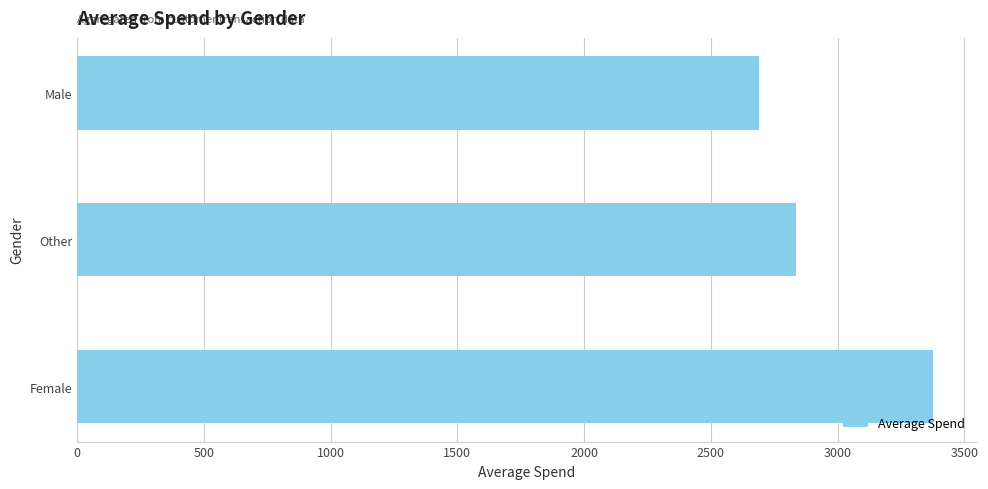

Reading bottom to top, what are all the values shown in this chart?

Female=3376.0	Other=2837.1	Male=2691.4